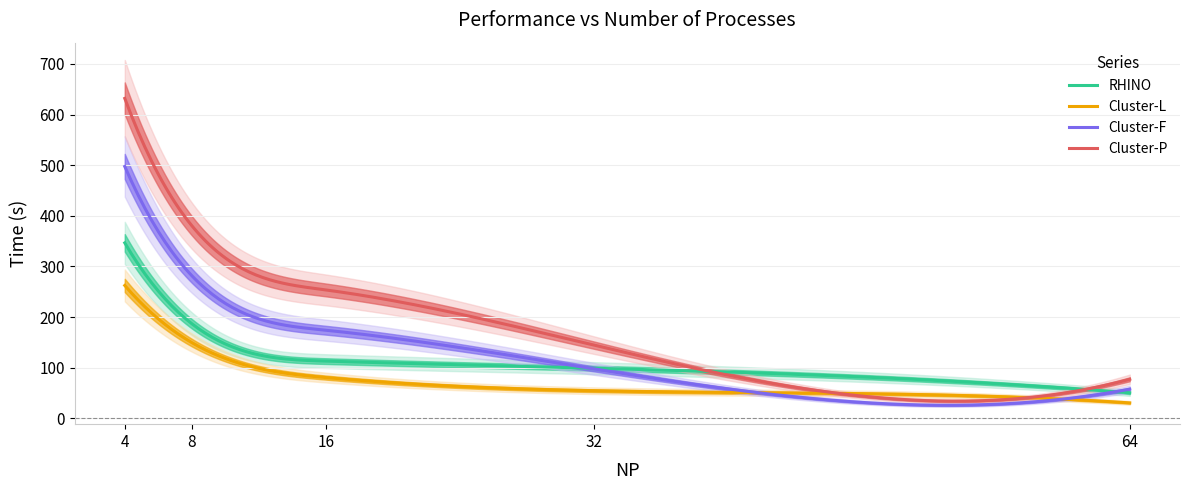

Reading left to right, list all the values displayed in this chart.

RHINO: 4=346.6	8=187.0	16=113.2	32=99.2	64=50.6
Cluster-L: 4=262.5	8=149.7	16=80.7	32=54.7	64=30.7
Cluster-F: 4=497.4	8=281.9	16=174.2	32=97.9	64=57.8
Cluster-P: 4=631.8	8=380.6	16=253.7	32=144.8	64=77.3